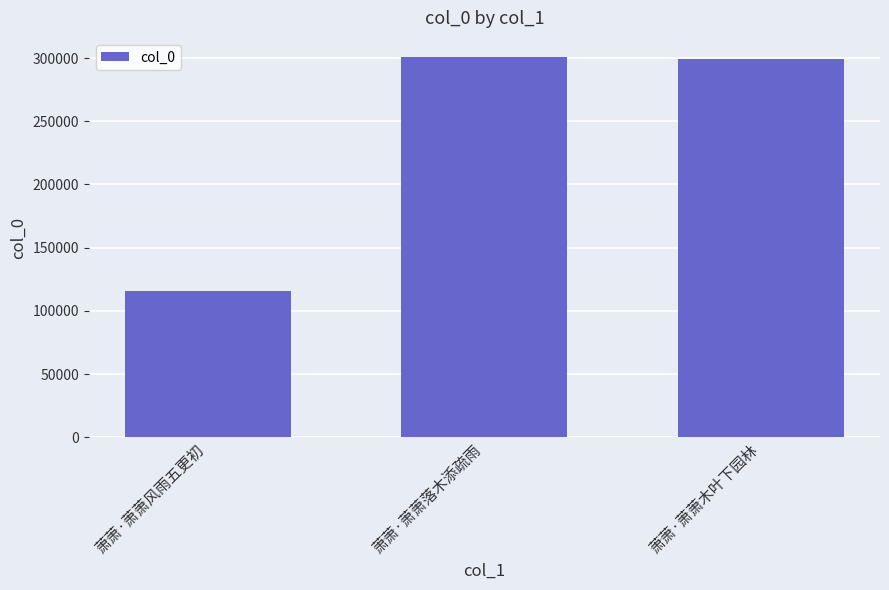

What is the change in value from 萧萧·萧萧落木添疏雨 to 萧萧·萧萧木叶下园林?

-1532